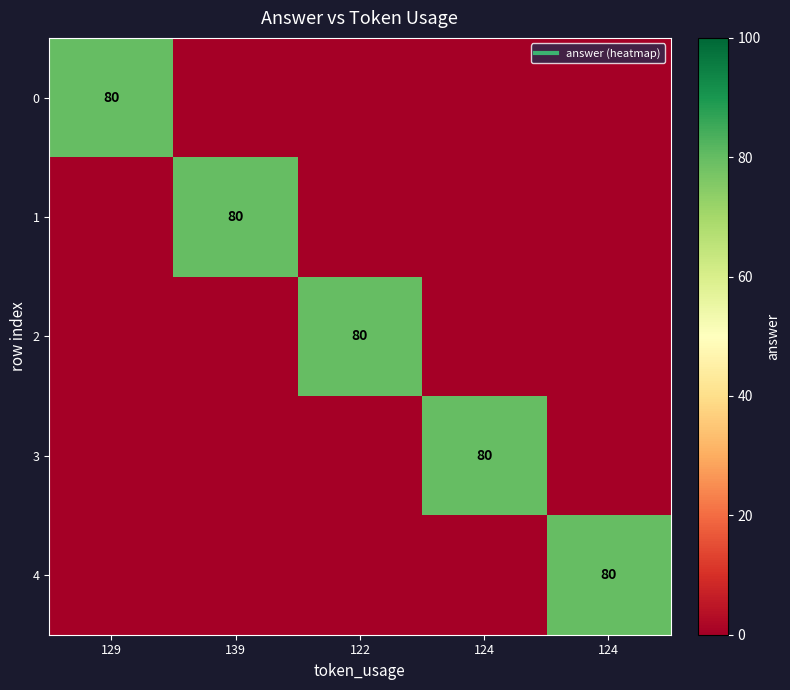

Count the number of categories in the chart.

5